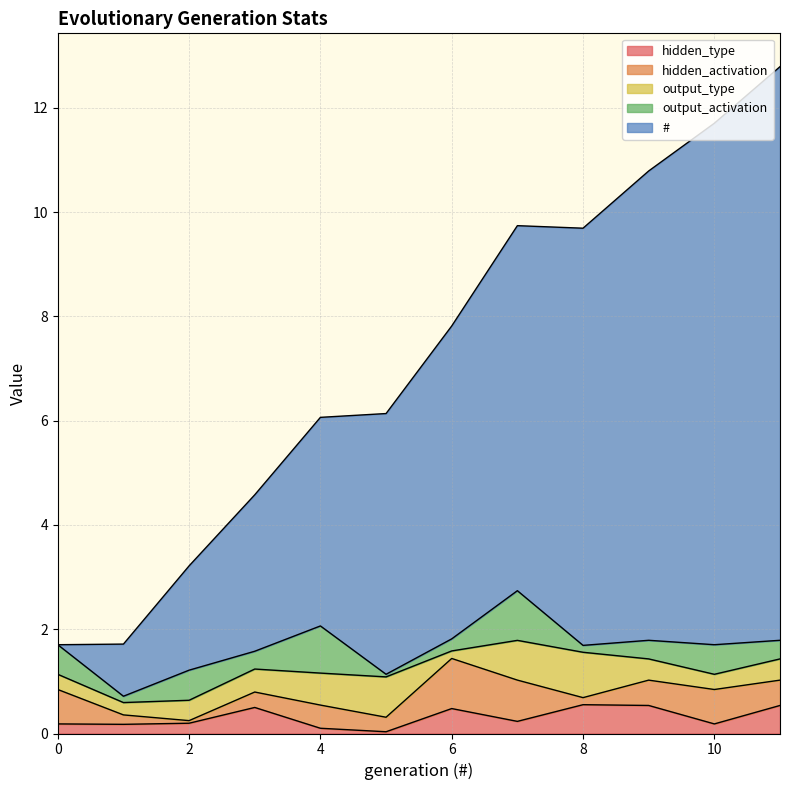

What is the value of the output_type point at the 12th from the left?

0.4